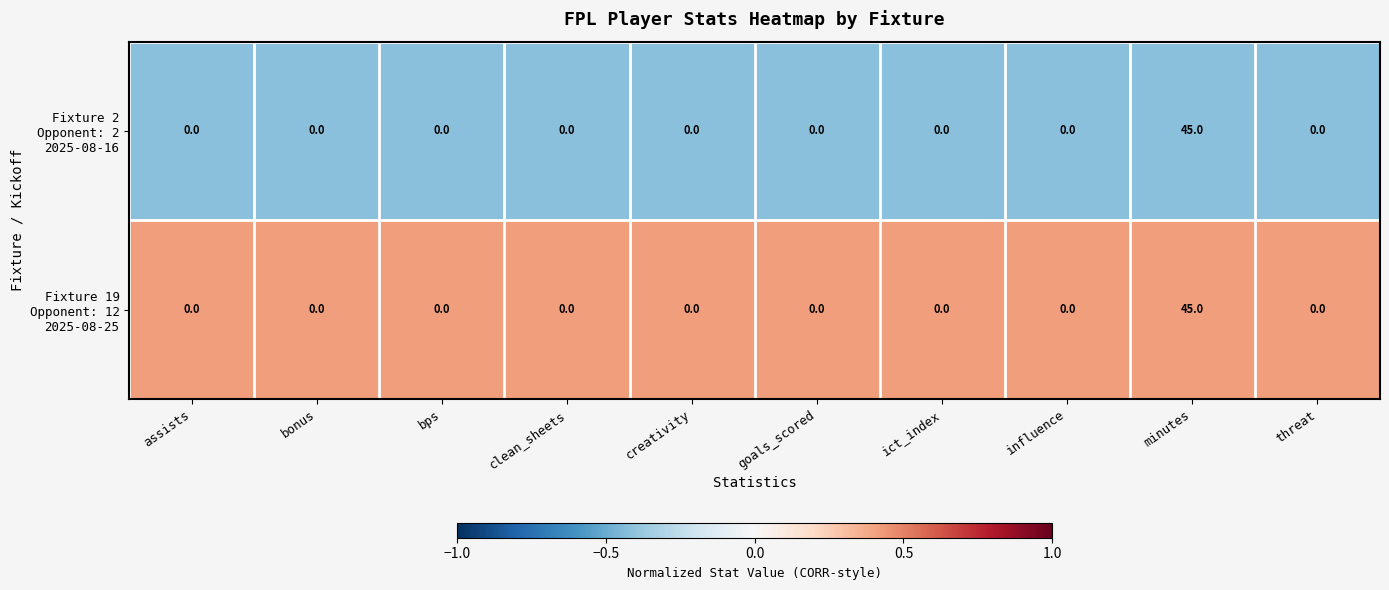

How many series are shown in this chart?

2